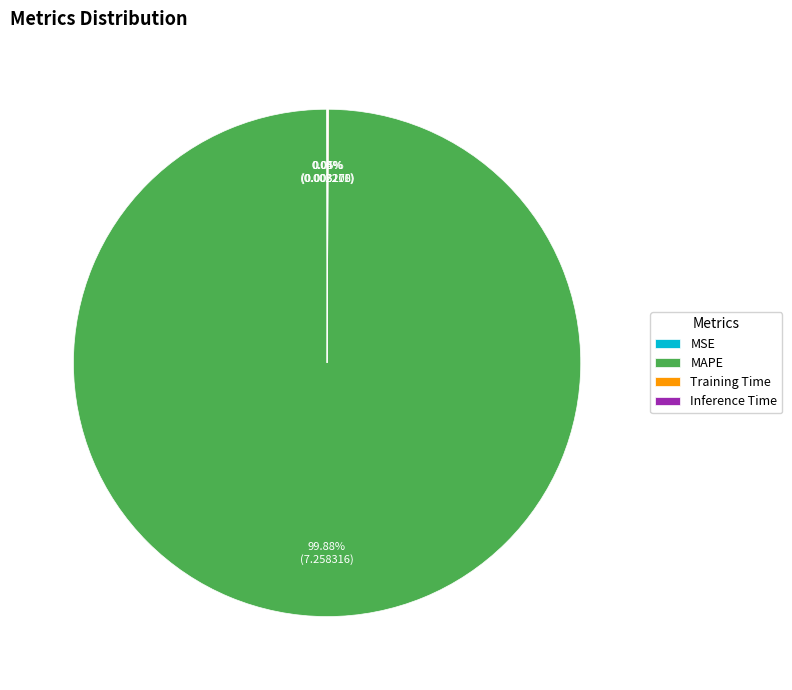

What is the majority slice?

MAPE